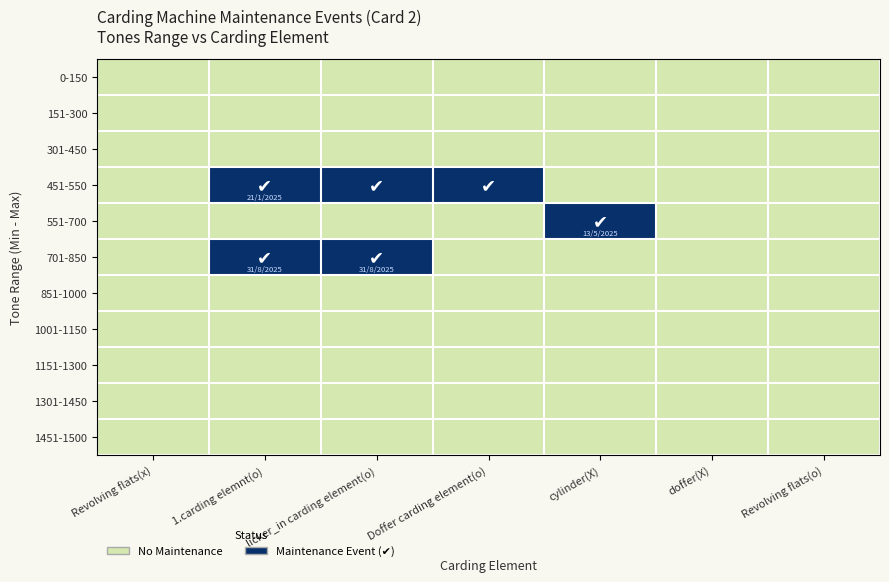

Reading left to right, transcribe all the data shown in this chart.

0-150: Revolving flats(x)=0	1.carding elemnt(o)=0	licker_in carding element(o)=0	Doffer carding element(o)=0	cylinder(X)=0	doffer(X)=0	Revolving flats(o)=0
151-300: Revolving flats(x)=0	1.carding elemnt(o)=0	licker_in carding element(o)=0	Doffer carding element(o)=0	cylinder(X)=0	doffer(X)=0	Revolving flats(o)=0
301-450: Revolving flats(x)=0	1.carding elemnt(o)=0	licker_in carding element(o)=0	Doffer carding element(o)=0	cylinder(X)=0	doffer(X)=0	Revolving flats(o)=0
451-550: Revolving flats(x)=0	1.carding elemnt(o)=1	licker_in carding element(o)=1	Doffer carding element(o)=1	cylinder(X)=0	doffer(X)=0	Revolving flats(o)=0
551-700: Revolving flats(x)=0	1.carding elemnt(o)=0	licker_in carding element(o)=0	Doffer carding element(o)=0	cylinder(X)=1	doffer(X)=0	Revolving flats(o)=0
701-850: Revolving flats(x)=0	1.carding elemnt(o)=1	licker_in carding element(o)=1	Doffer carding element(o)=0	cylinder(X)=0	doffer(X)=0	Revolving flats(o)=0
851-1000: Revolving flats(x)=0	1.carding elemnt(o)=0	licker_in carding element(o)=0	Doffer carding element(o)=0	cylinder(X)=0	doffer(X)=0	Revolving flats(o)=0
1001-1150: Revolving flats(x)=0	1.carding elemnt(o)=0	licker_in carding element(o)=0	Doffer carding element(o)=0	cylinder(X)=0	doffer(X)=0	Revolving flats(o)=0
1151-1300: Revolving flats(x)=0	1.carding elemnt(o)=0	licker_in carding element(o)=0	Doffer carding element(o)=0	cylinder(X)=0	doffer(X)=0	Revolving flats(o)=0
1301-1450: Revolving flats(x)=0	1.carding elemnt(o)=0	licker_in carding element(o)=0	Doffer carding element(o)=0	cylinder(X)=0	doffer(X)=0	Revolving flats(o)=0
1451-1500: Revolving flats(x)=0	1.carding elemnt(o)=0	licker_in carding element(o)=0	Doffer carding element(o)=0	cylinder(X)=0	doffer(X)=0	Revolving flats(o)=0